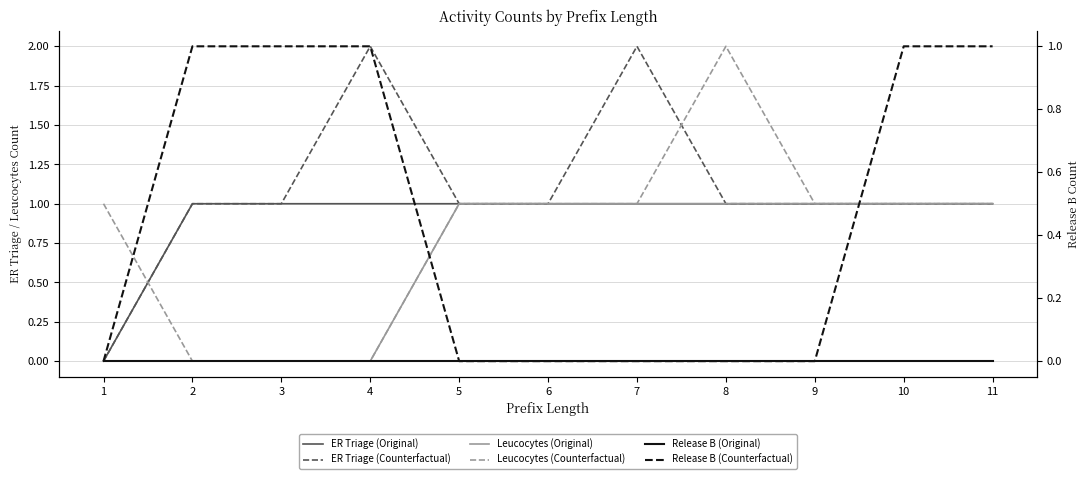

Where is ER Triage (Counterfactual) nearest to the value 1?

2